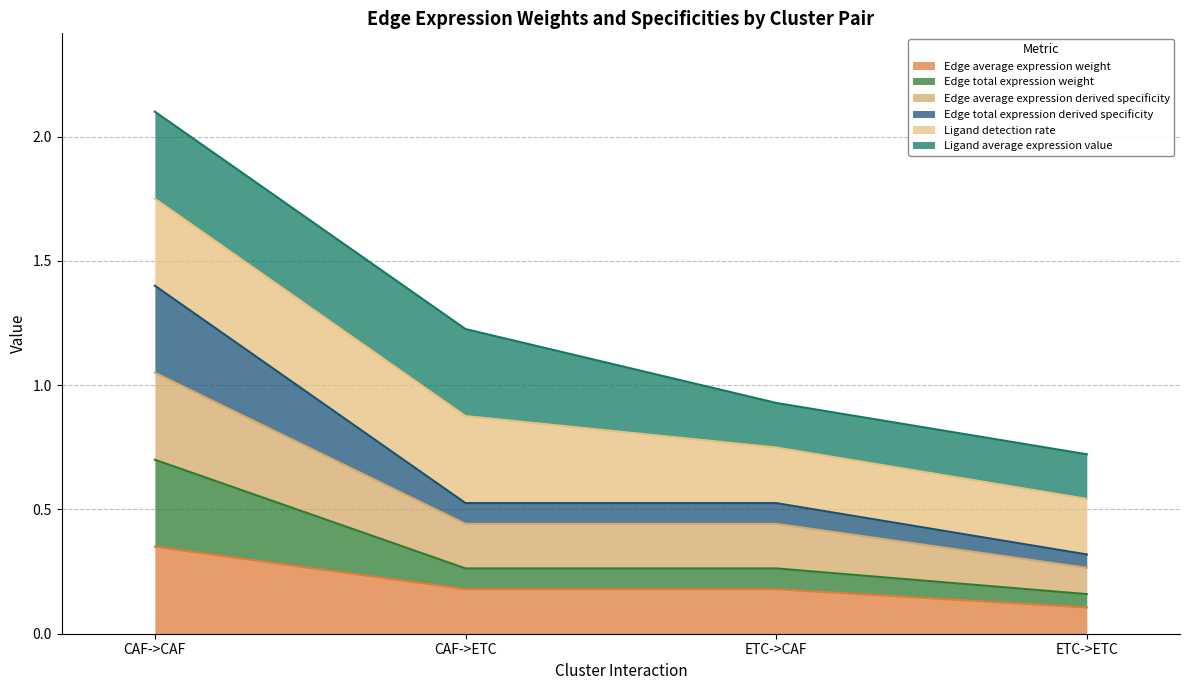

Does the chart have visible grid lines?

Yes